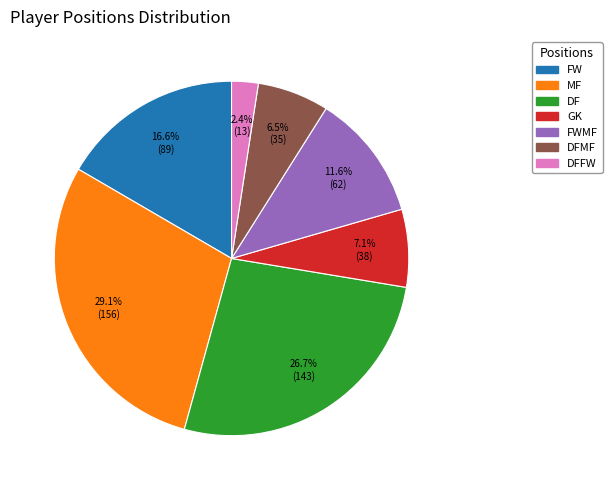

Is there a majority slice in this chart?

No